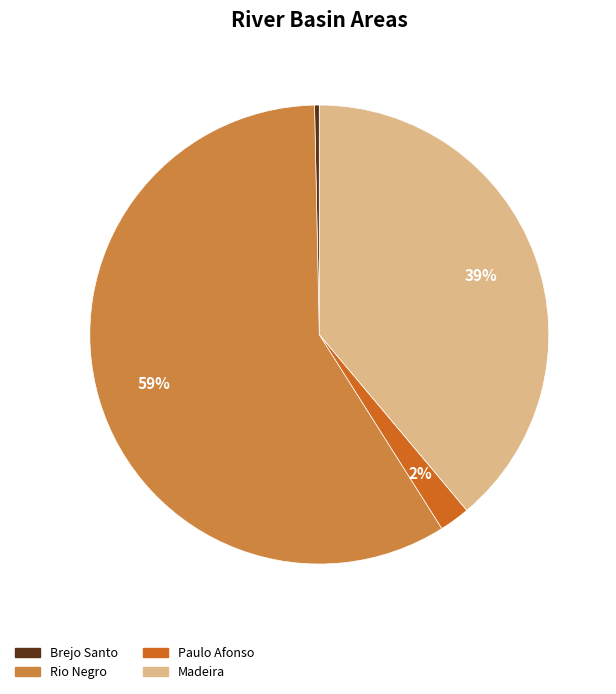

What is the largest slice in the pie chart?

Rio Negro